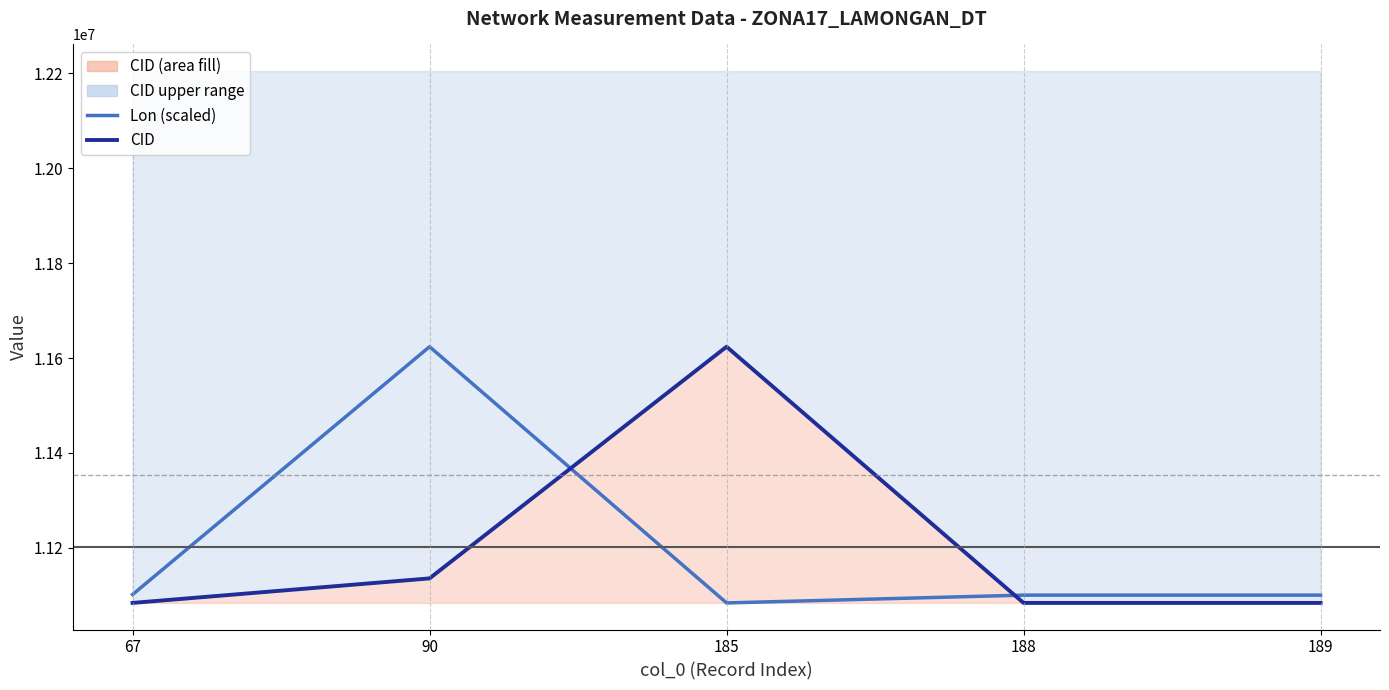

Which category has the highest value in the CID series?

185